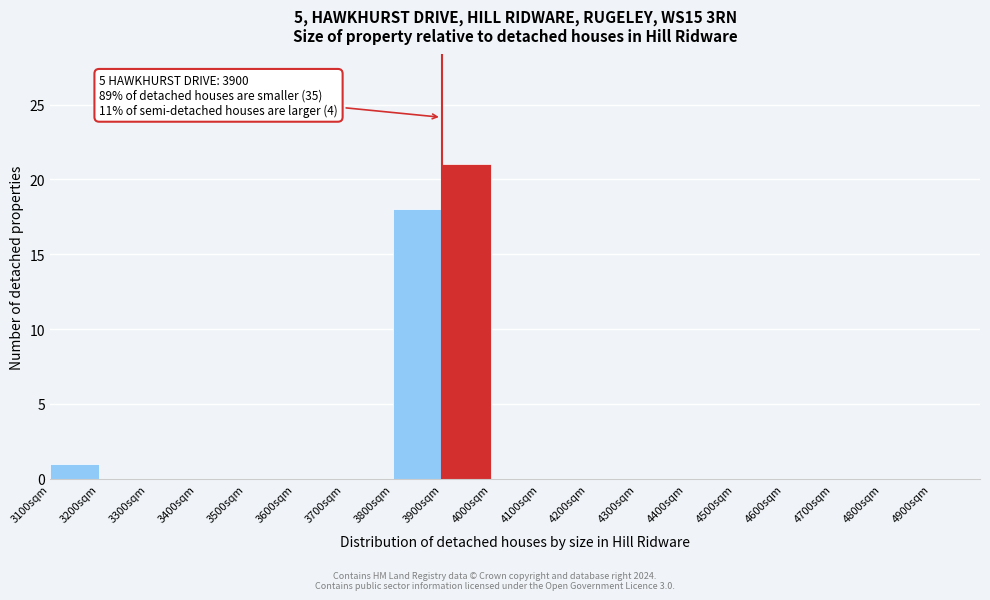

Which range on the x-axis has the tallest bar?

3900 to 4000